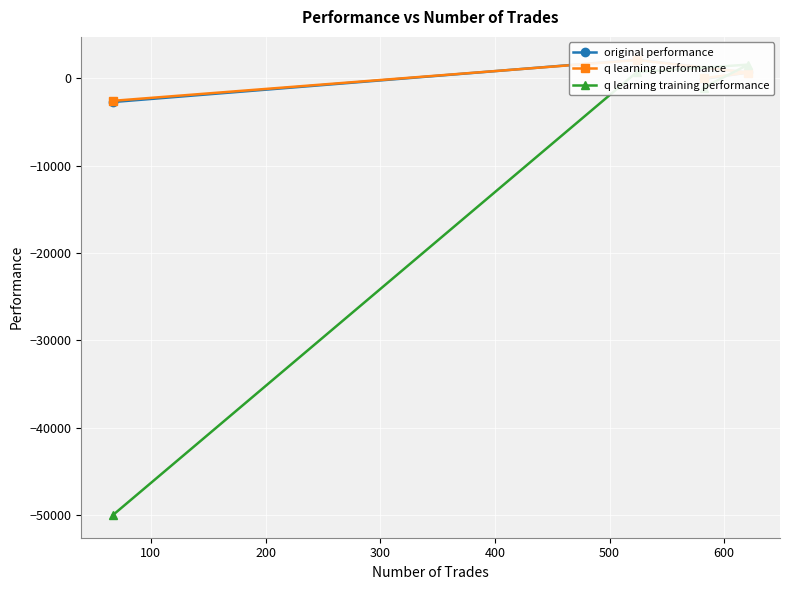

How many data points does each series have?

4